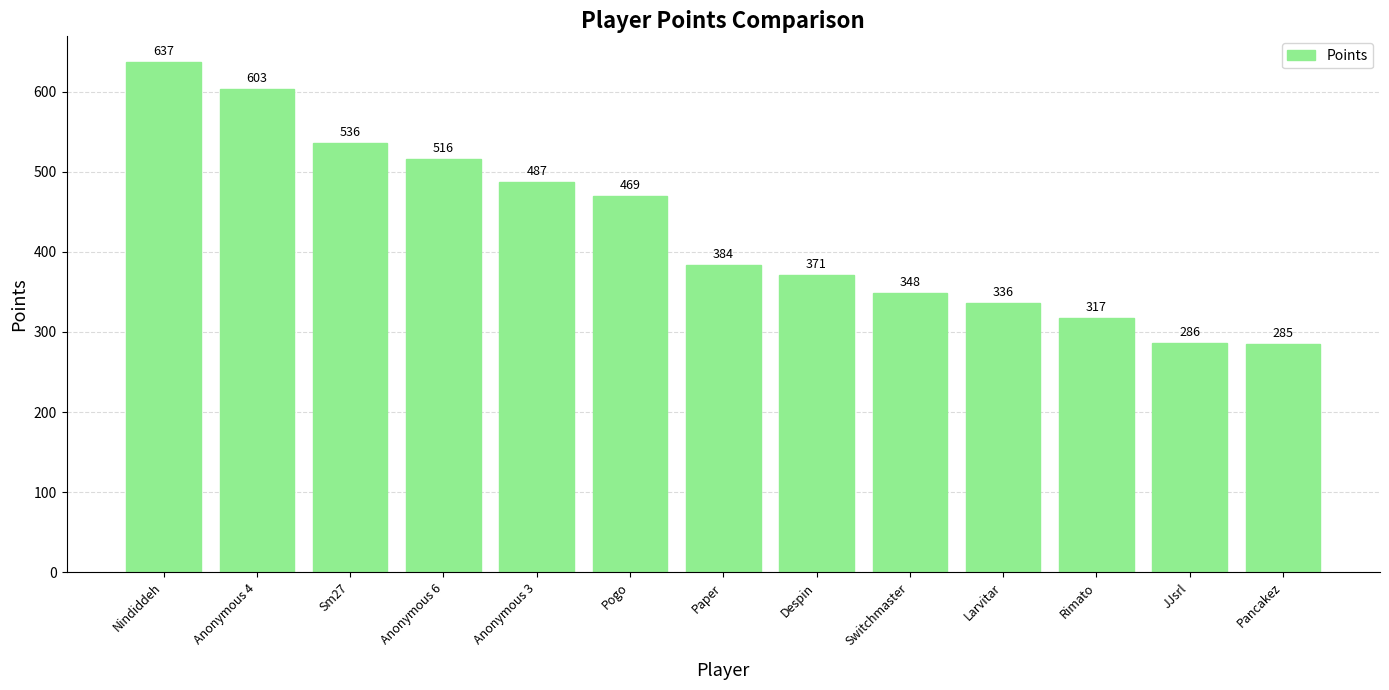

Read the value at Anonymous 3, to the nearest 50.

500